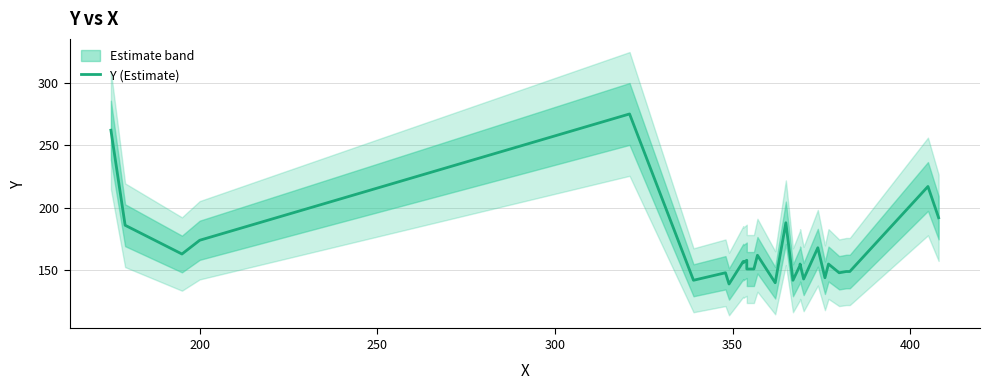

What is the sum of all values?

4825